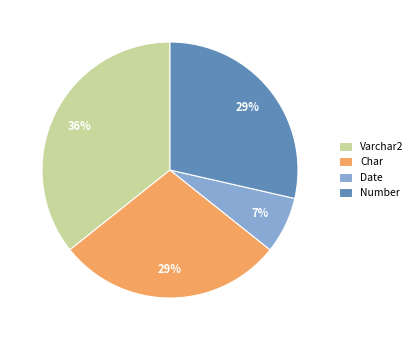

Is there any slice that represents more than half of the pie?

No